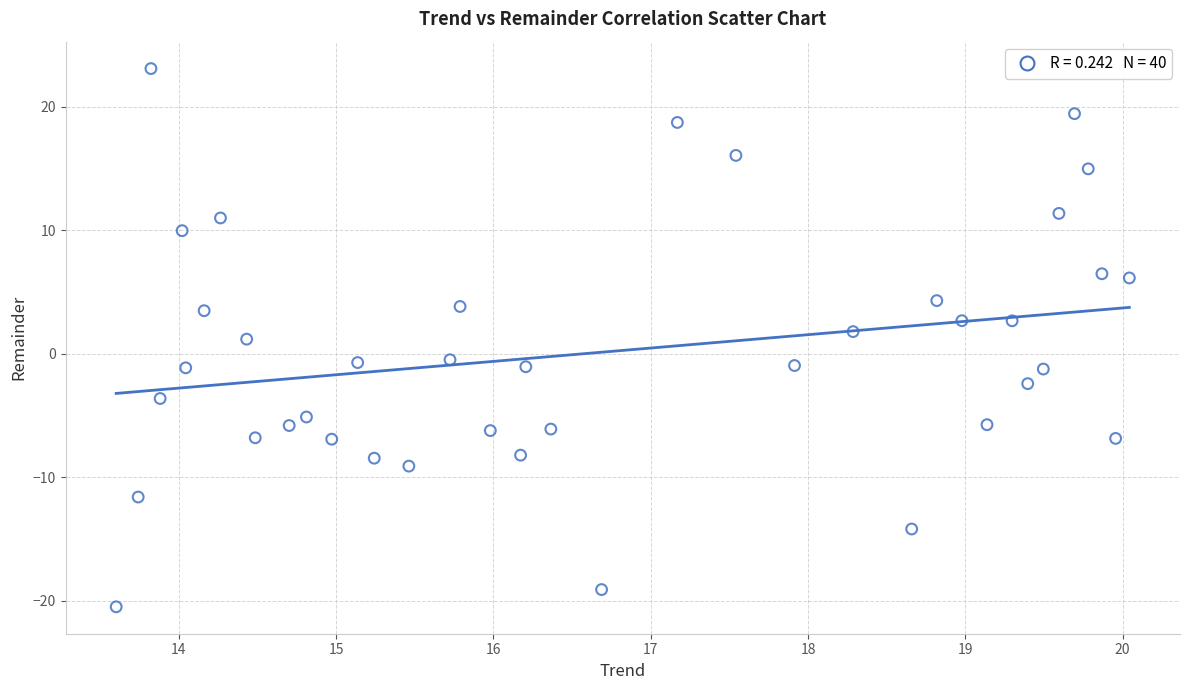

What is the range of Y values (max minus min)?

43.6